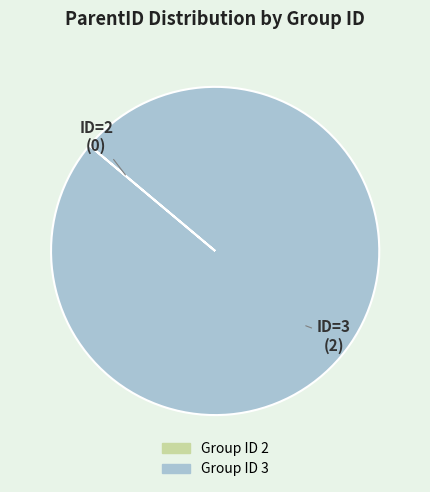

Which slice is the largest?

Group ID 3